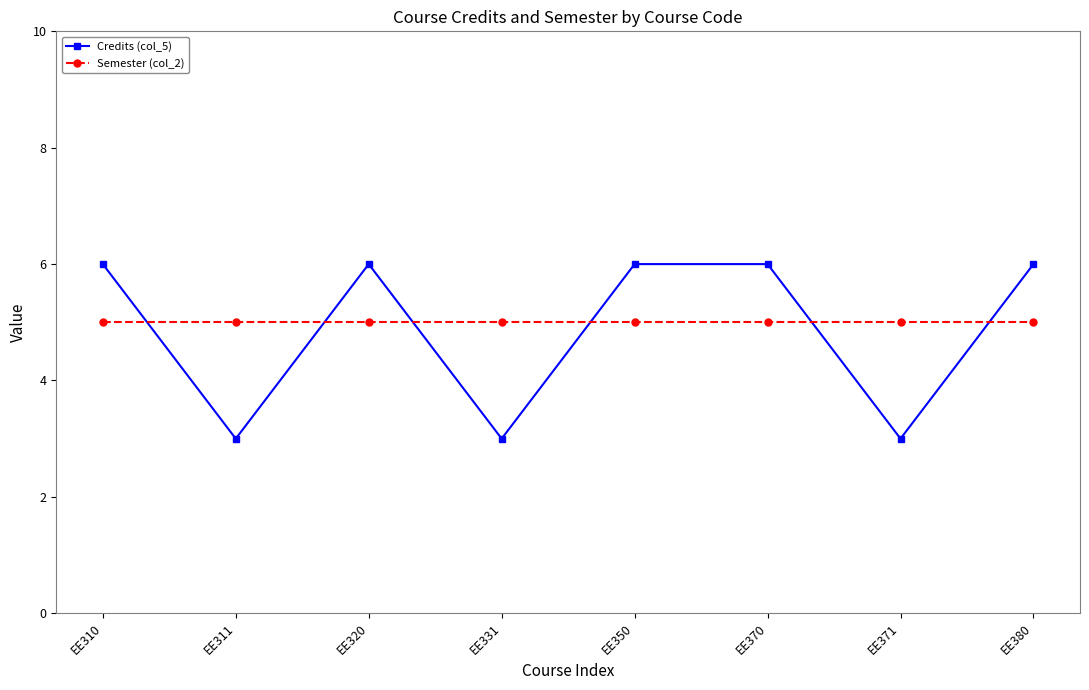

Between which two adjacent categories do Credits (col_5) and Semester (col_2) first intersect?

EE310 and EE311